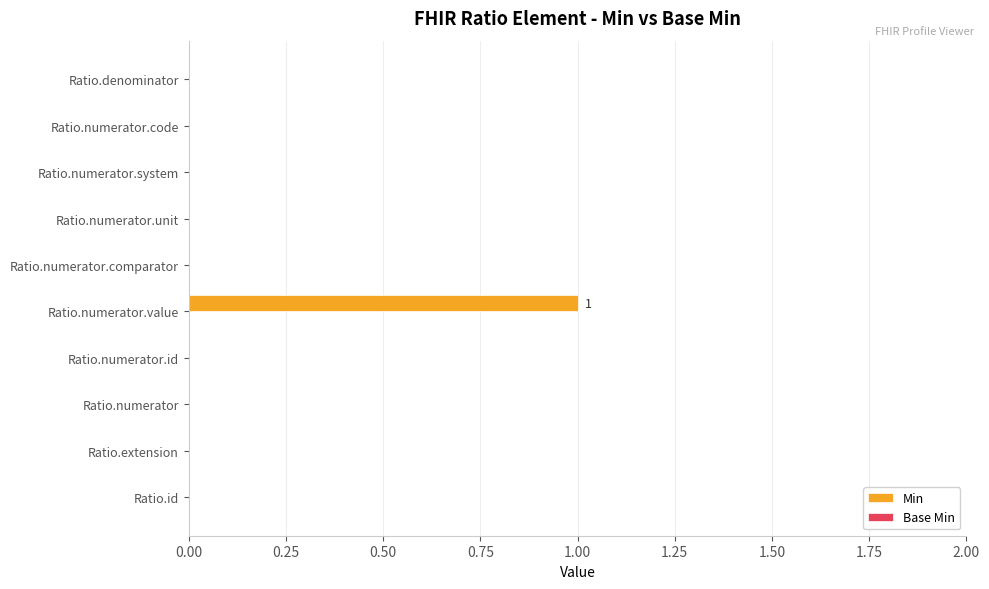

The chart shows a value of 0 at Ratio.extension. True or false?

True